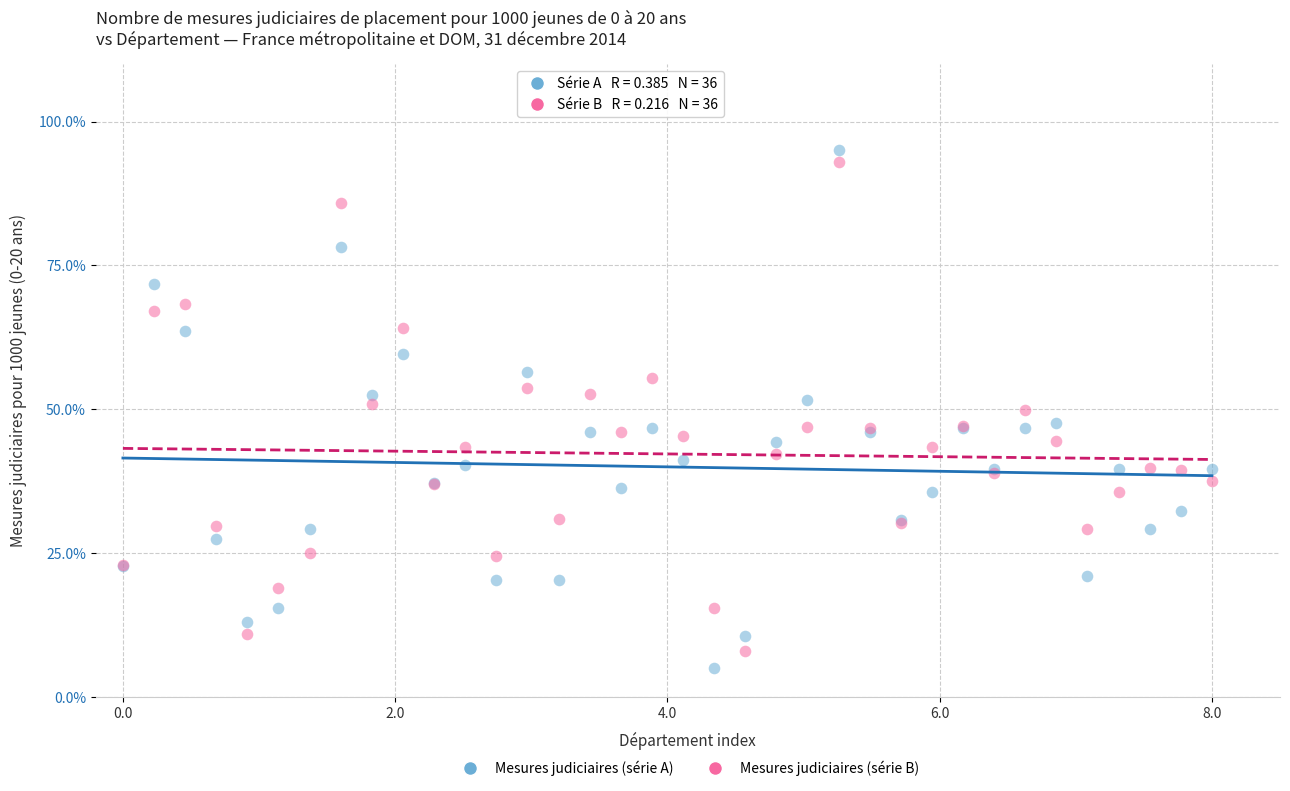

What is the X range (max minus min) for the scatter plot?

8.0